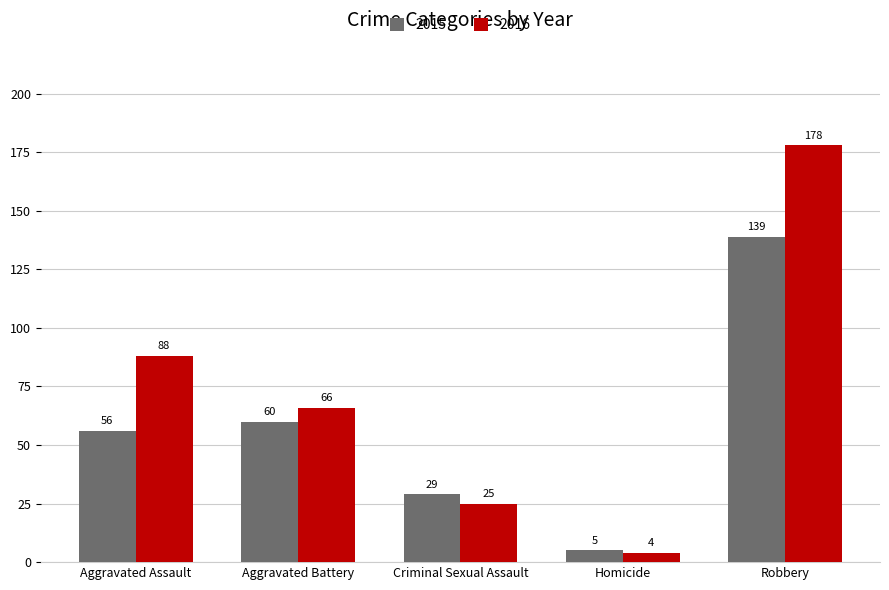

Is it true that 2016 equals 88 at Aggravated Assault?

True